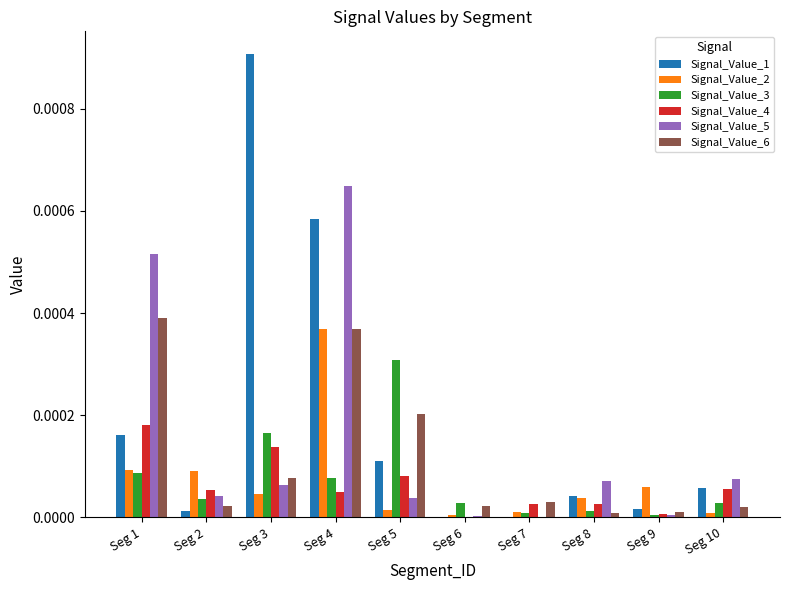

At which category is the sum across all series the highest?

Seg 4